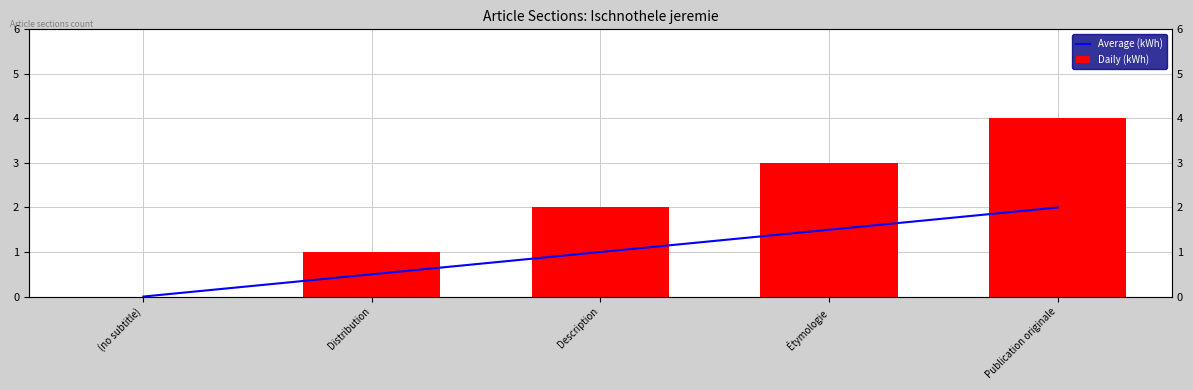

How many data points in Average (kWh) are above 1?

2